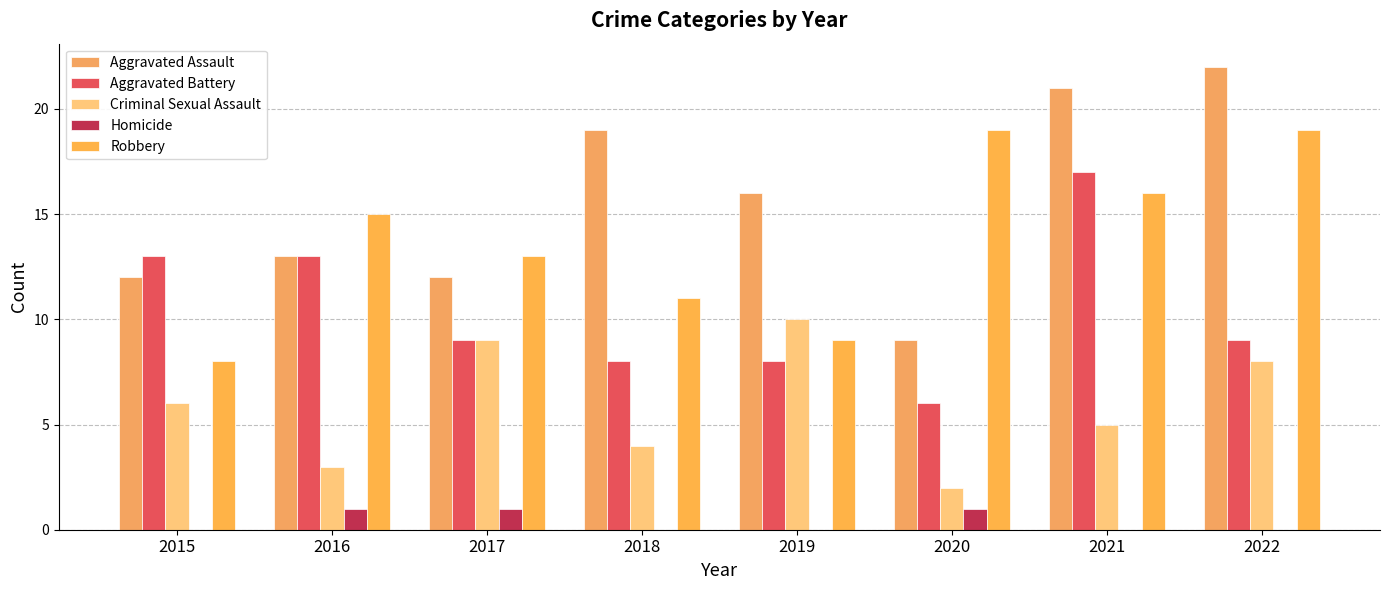

At which label does Homicide reach its peak?

2016